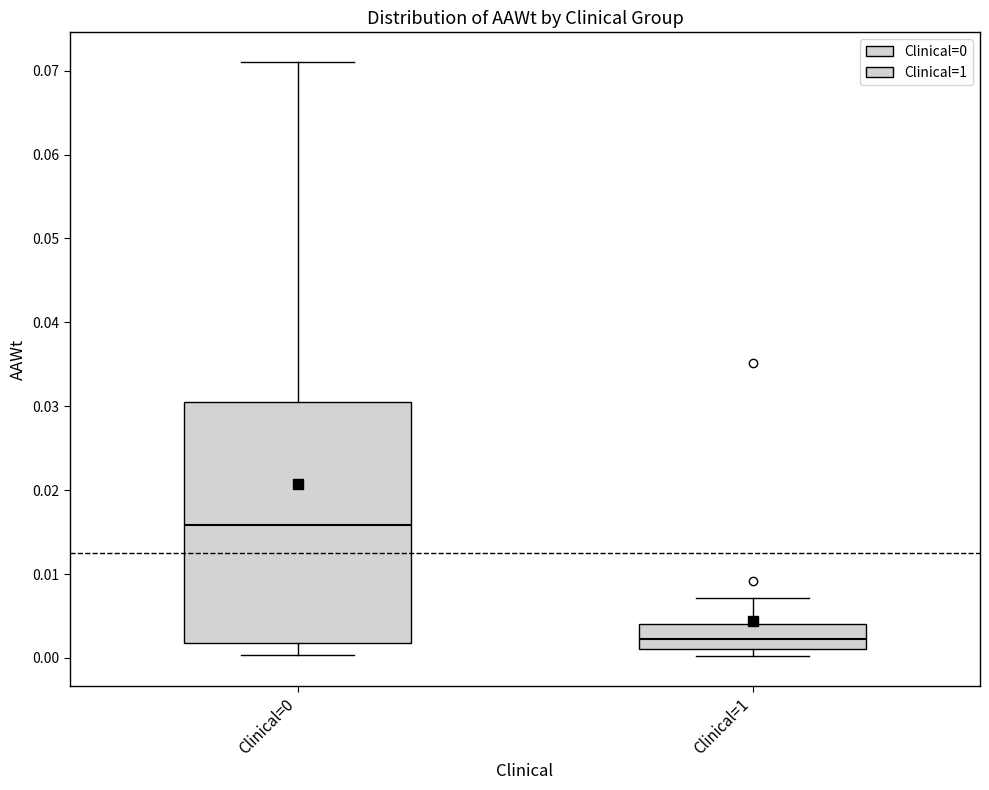

Reading left to right, read every box against the y-axis: the position of its median line, the range the box covers, and the ends of its whiskers. The values are not printed on the chart, so give them approximately, as read against the axis.

Clinical=0: median 0.016, box 0.002 to 0.030, whiskers 0.000 to 0.071
Clinical=1: median 0.002, box 0.001 to 0.004, whiskers 0.000 to 0.007